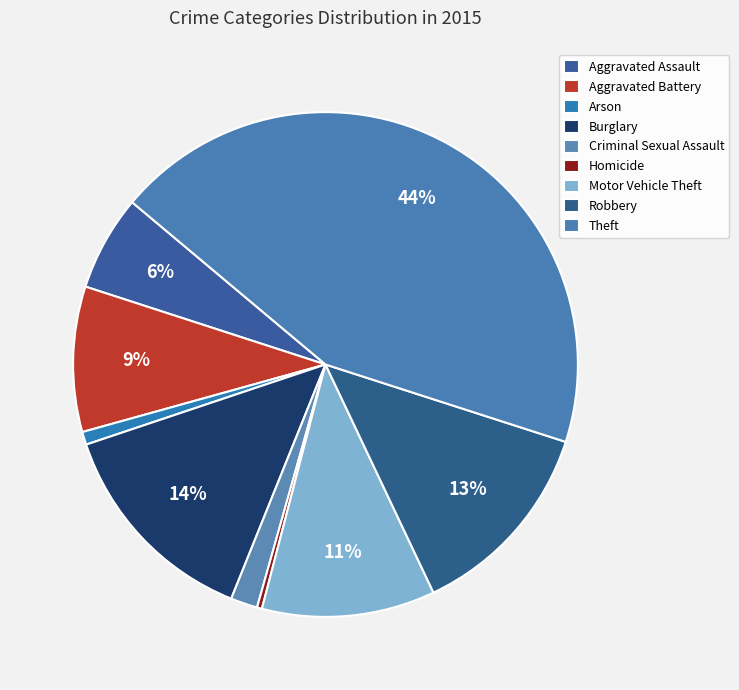

To the nearest percent, what is the average slice percentage?

11%